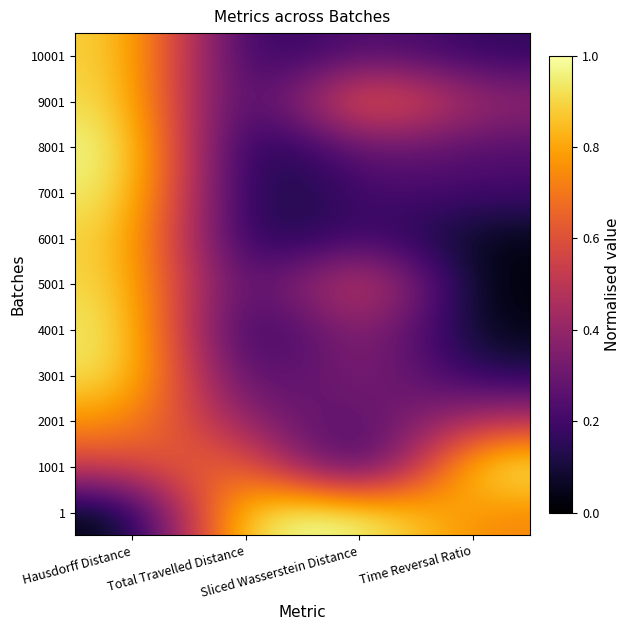

How many data points does each series have?

4